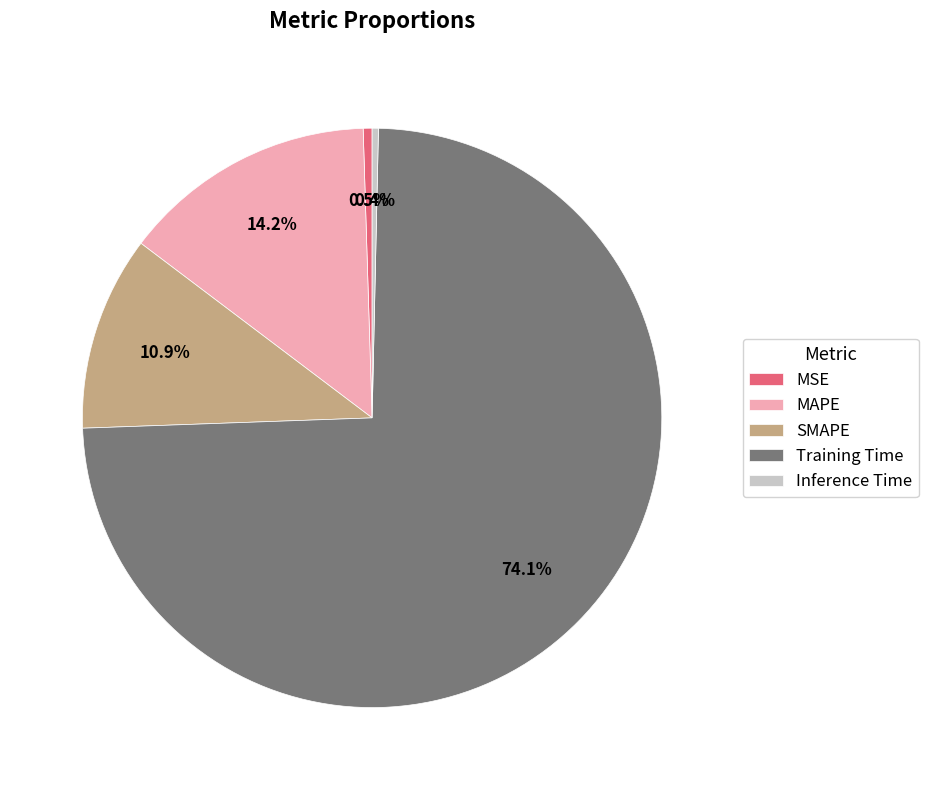

To the nearest percent, what portion does Training Time represent?

74%